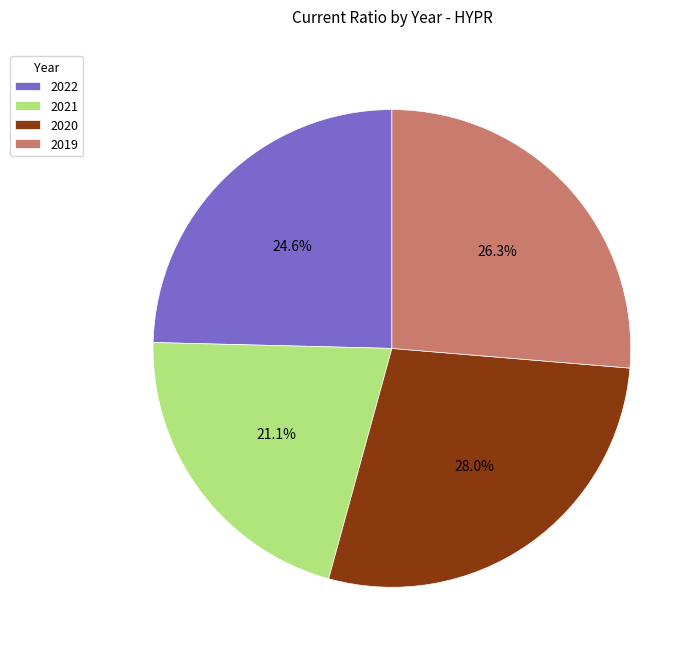

To the nearest percent, what portion does 2022 represent?

25%